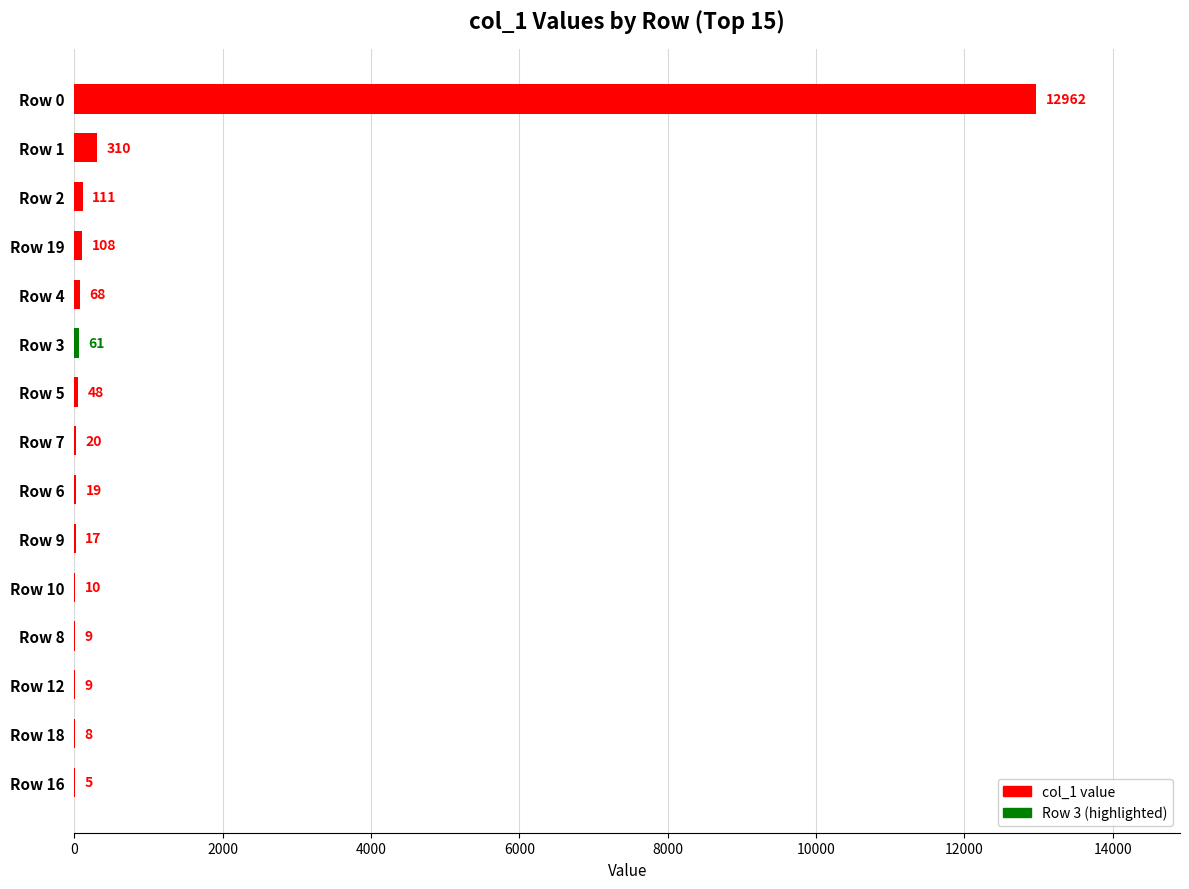

What is the sum of all values?

13765